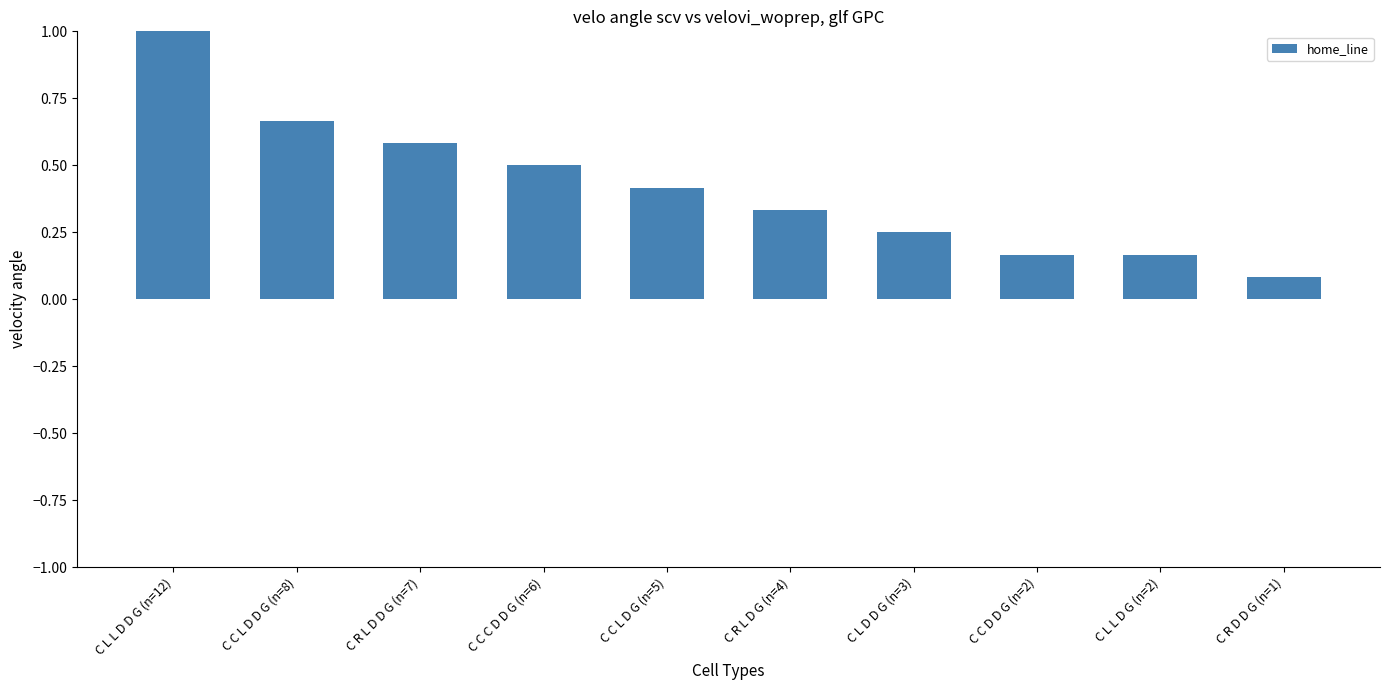

Does the chart contain any negative values?

No